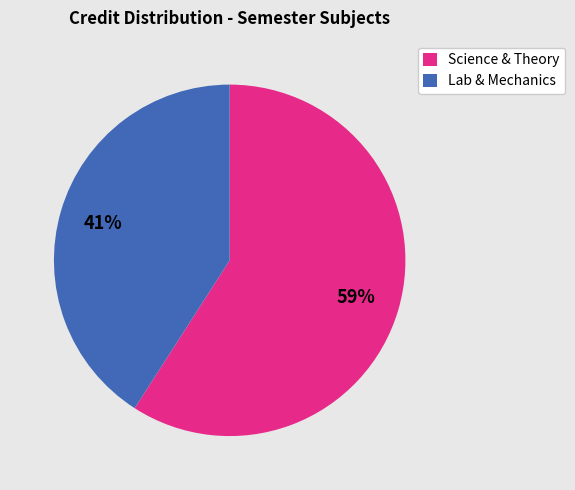

Is it true that Science & Theory is 53% of the pie?

False